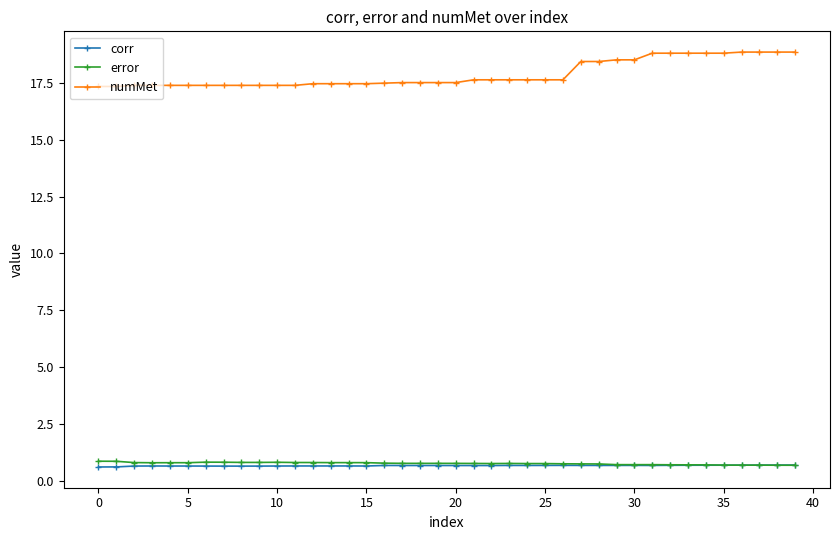

What is the value of the error point at the 32nd from the left?

0.7